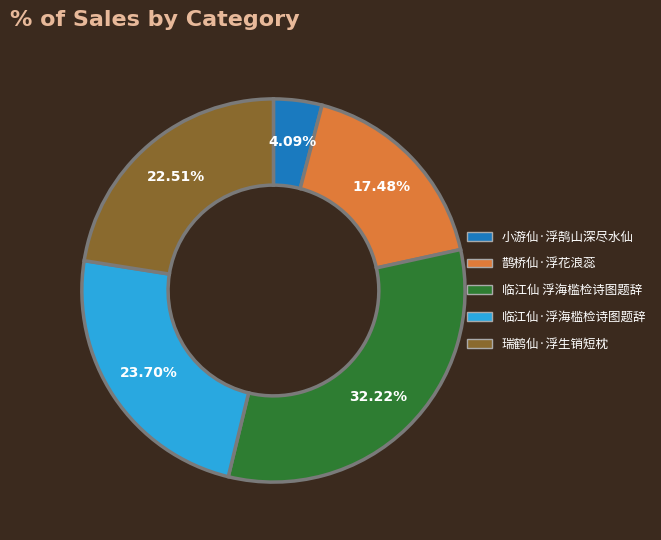

To the nearest percent, what percentage of the pie is 小游仙·浮鹄山深尽水仙?

4%